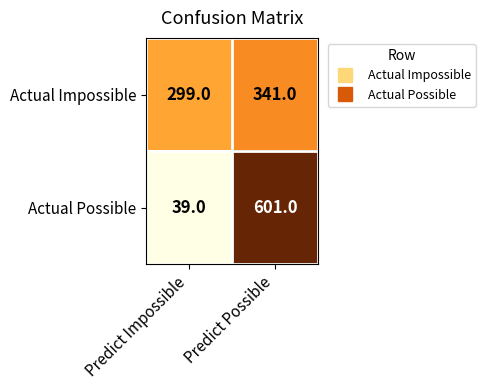

Reading right to left, what are all the values shown in this chart?

Actual Impossible: 341	299
Actual Possible: 601	39